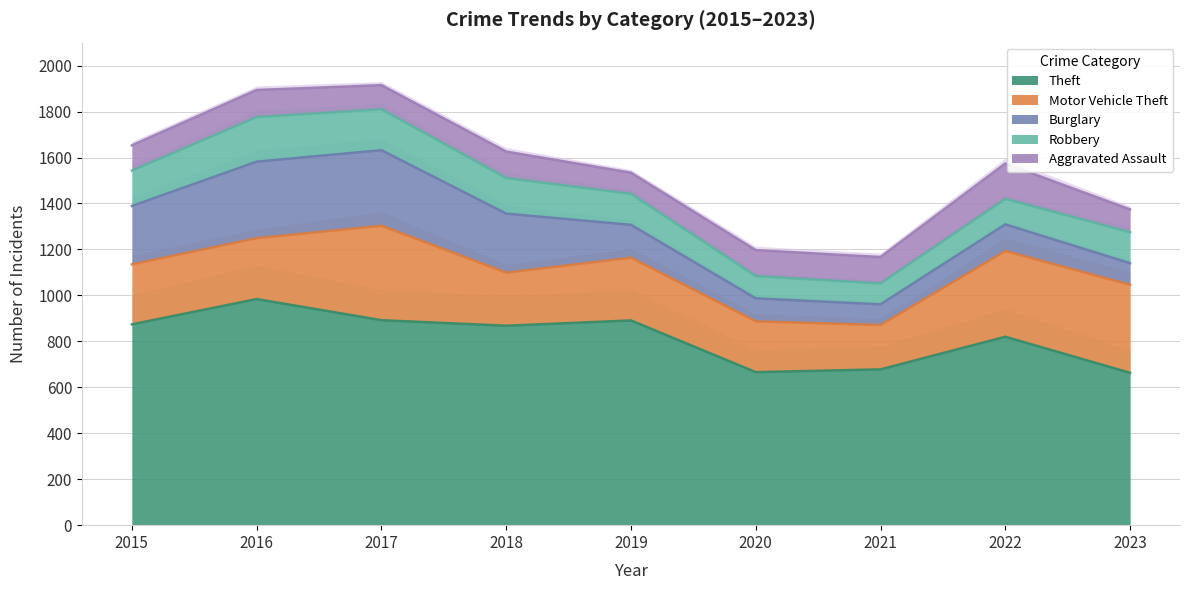

Rank the series at 2019 from lowest to highest value.

Aggravated Assault, Robbery, Burglary, Motor Vehicle Theft, Theft